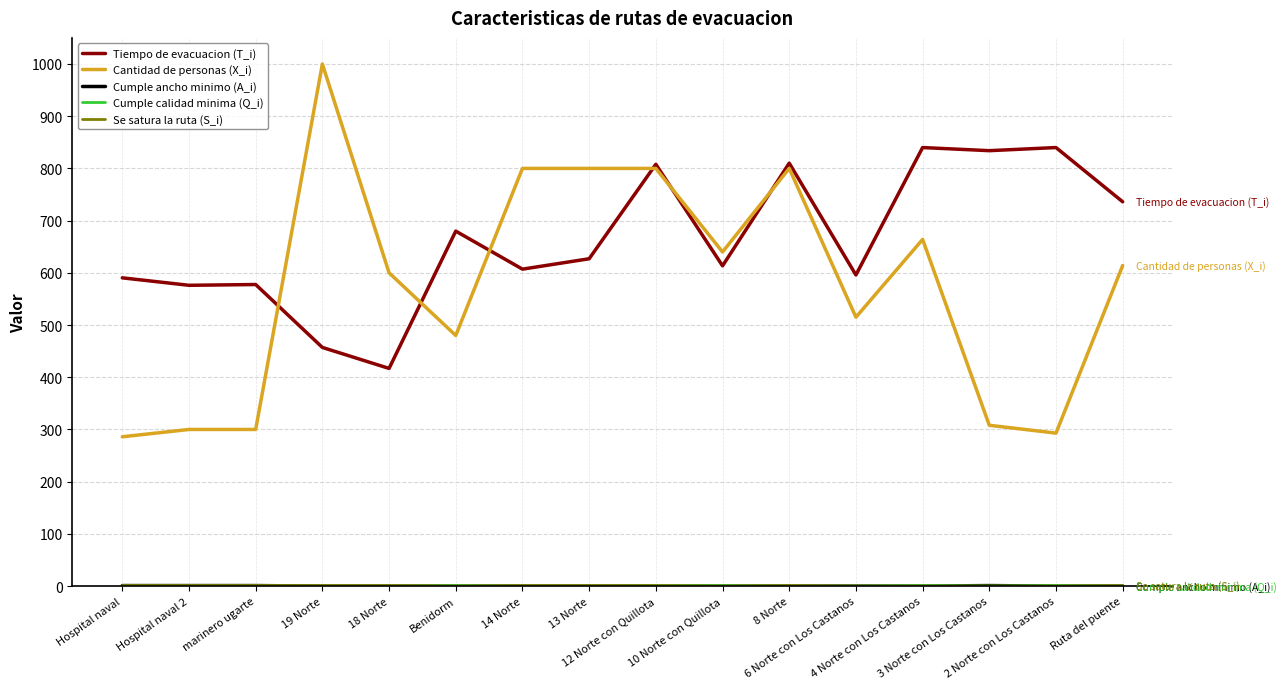

Which series has the largest total across all categories?

Tiempo de evacuacion (T_i)